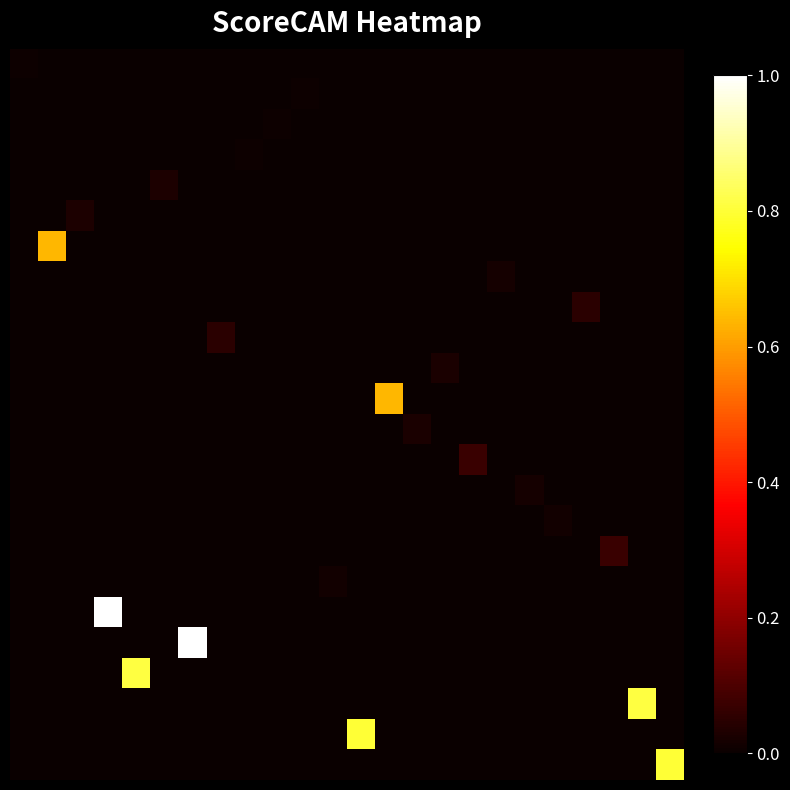

At which category is the sum across all series the highest?

3